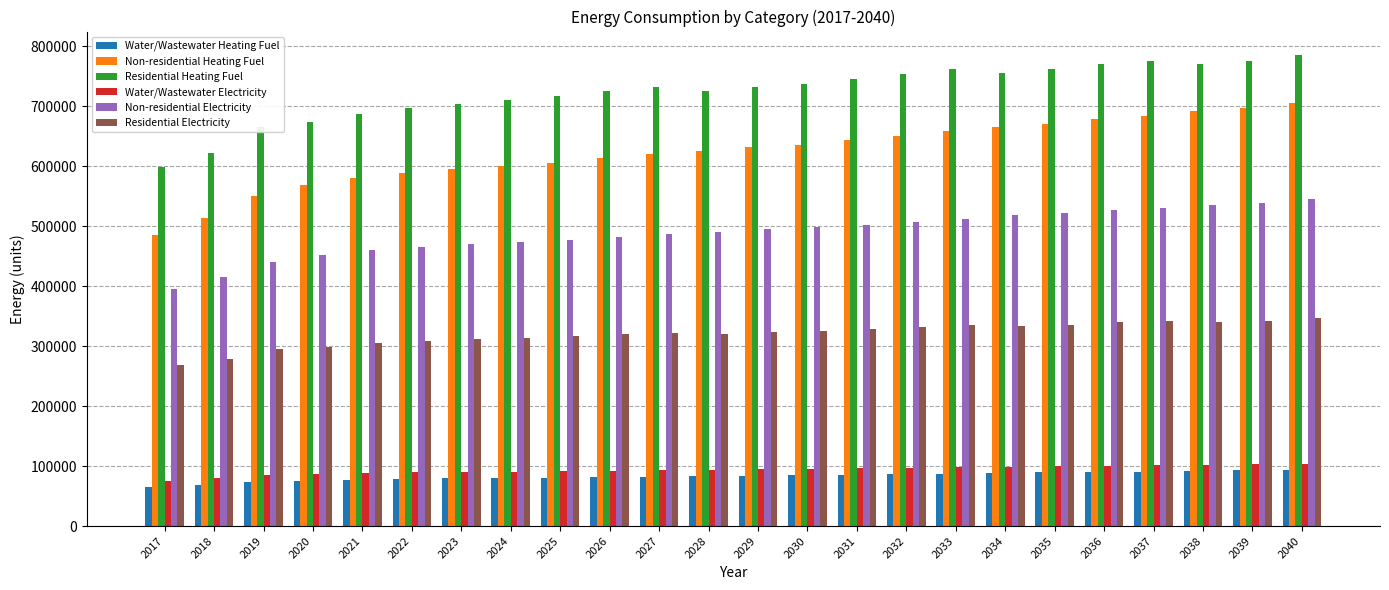

Read the Water/Wastewater Heating Fuel value at 2033.

87575.8